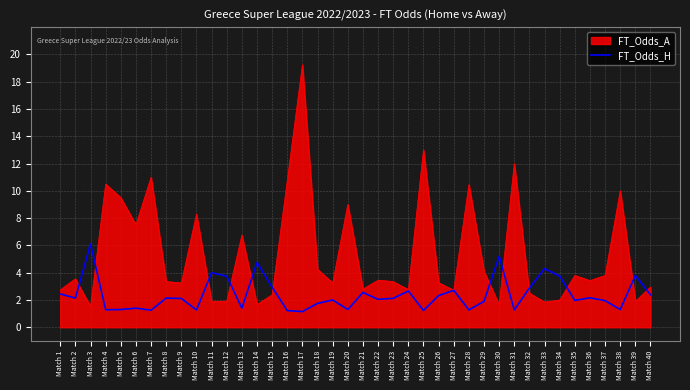

Rank the series at Match 9 from highest to lowest value.

FT_Odds_A, FT_Odds_H